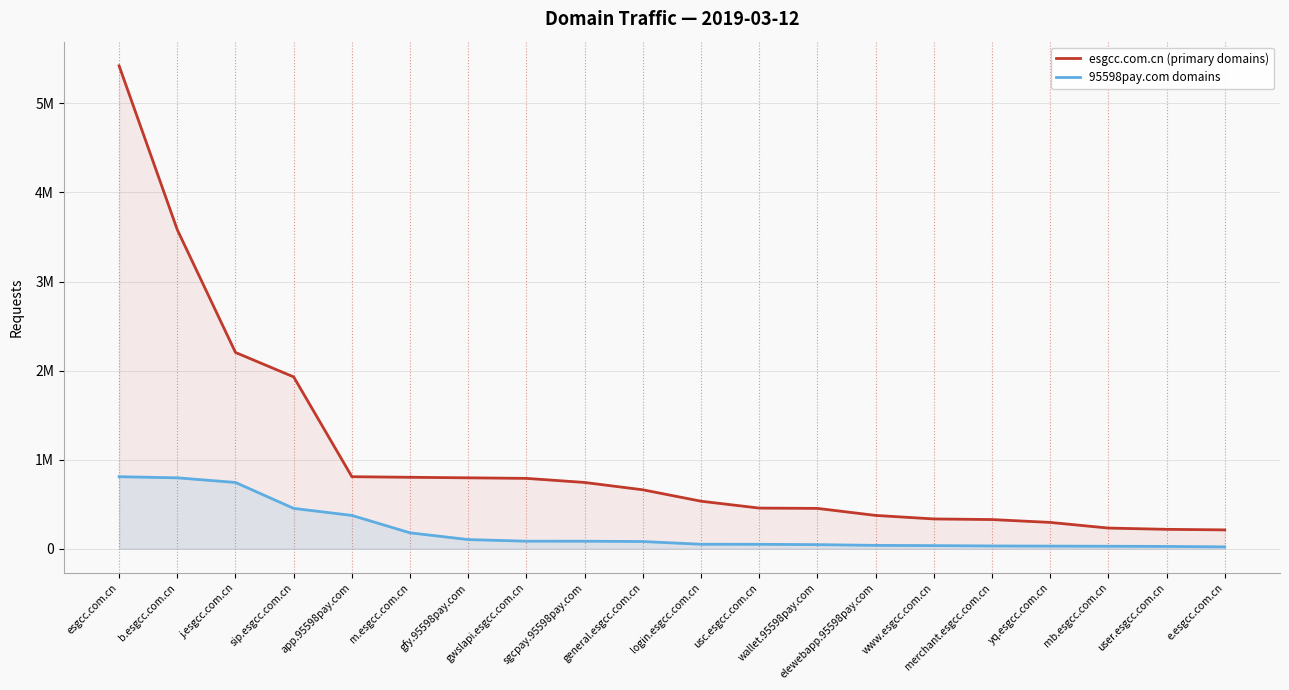

How many lines are shown in the chart?

2